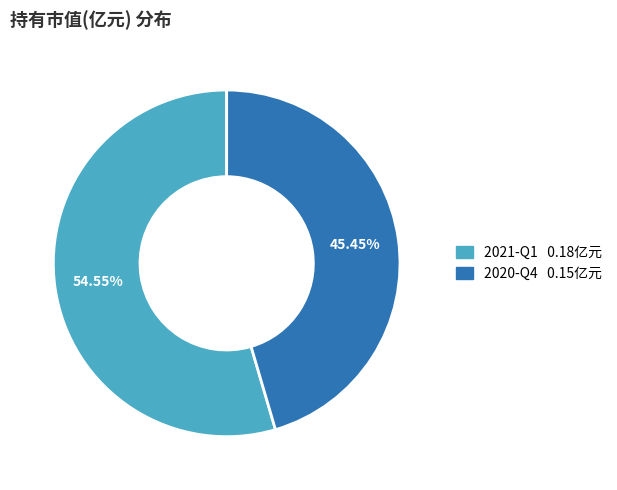

Is it true that 2020-Q4 is 33% of the pie?

False